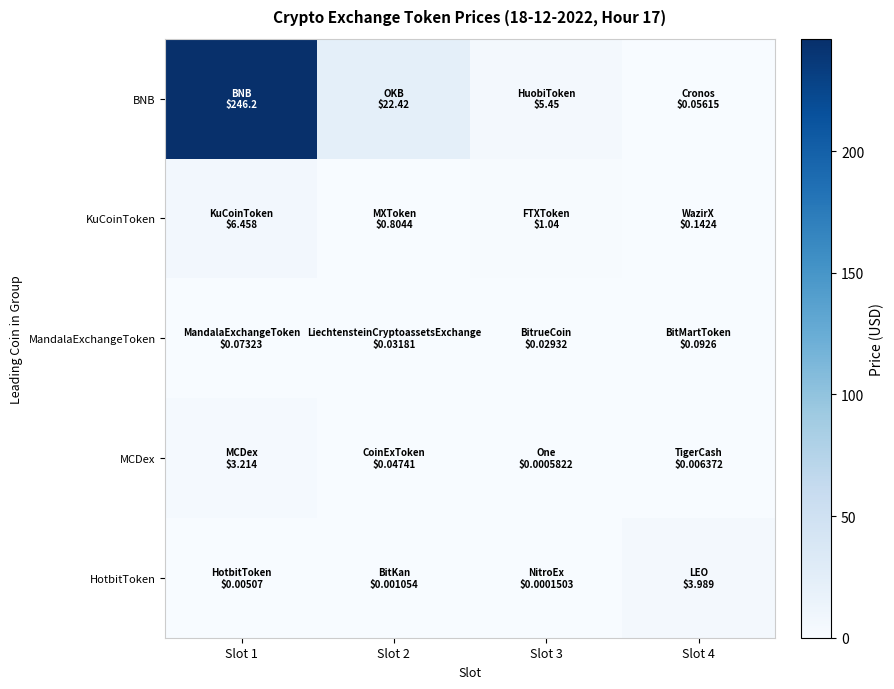

Which series has the largest total across all categories?

BNB